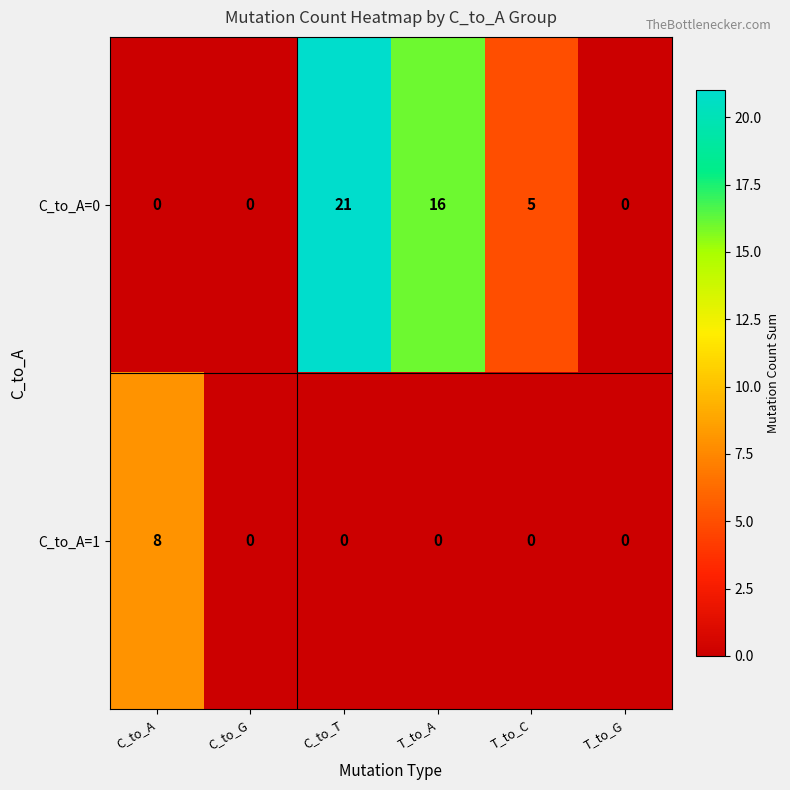

List the series in order of their overall mean, lowest first.

C_to_A=1, C_to_A=0